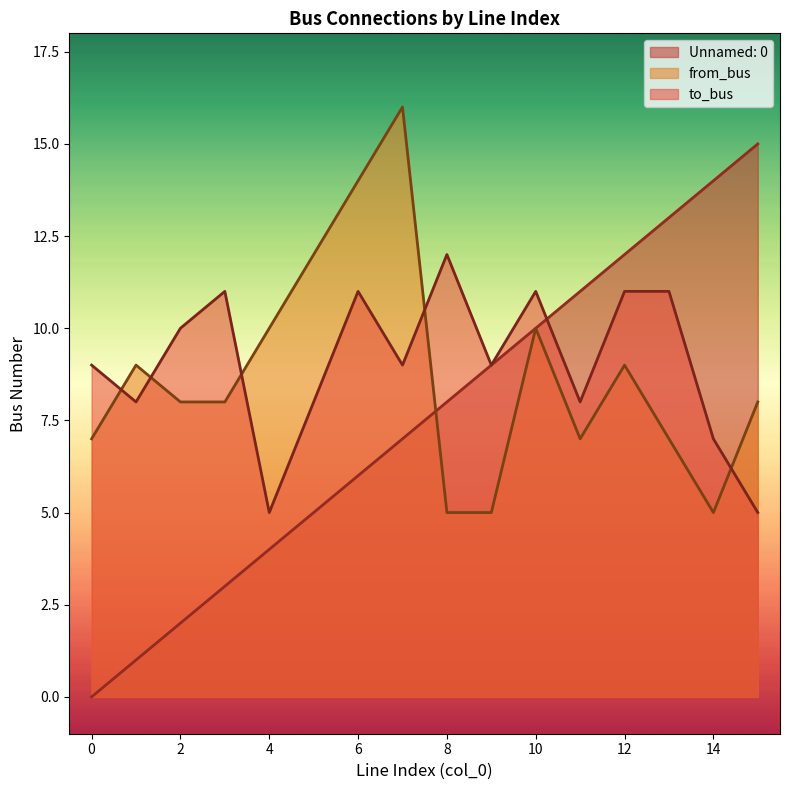

At which category is the sum across all series the highest?

7